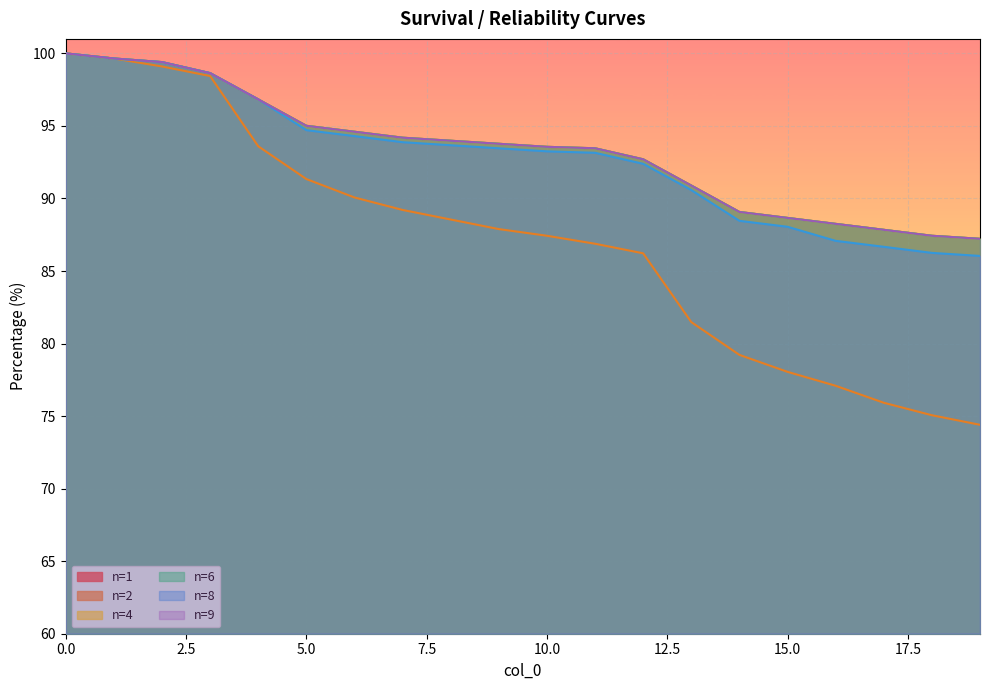

True or false: n=1 and n=6 cross at least once.

False